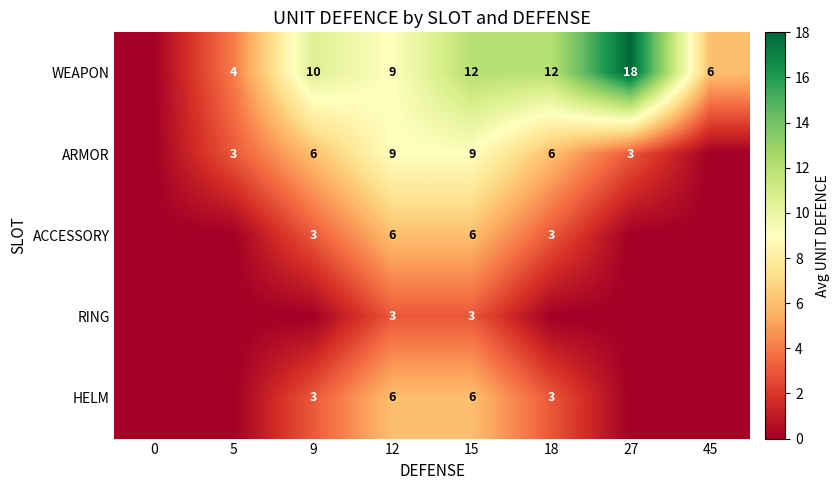

What is the approximate value of row_4 at 9?

3.0